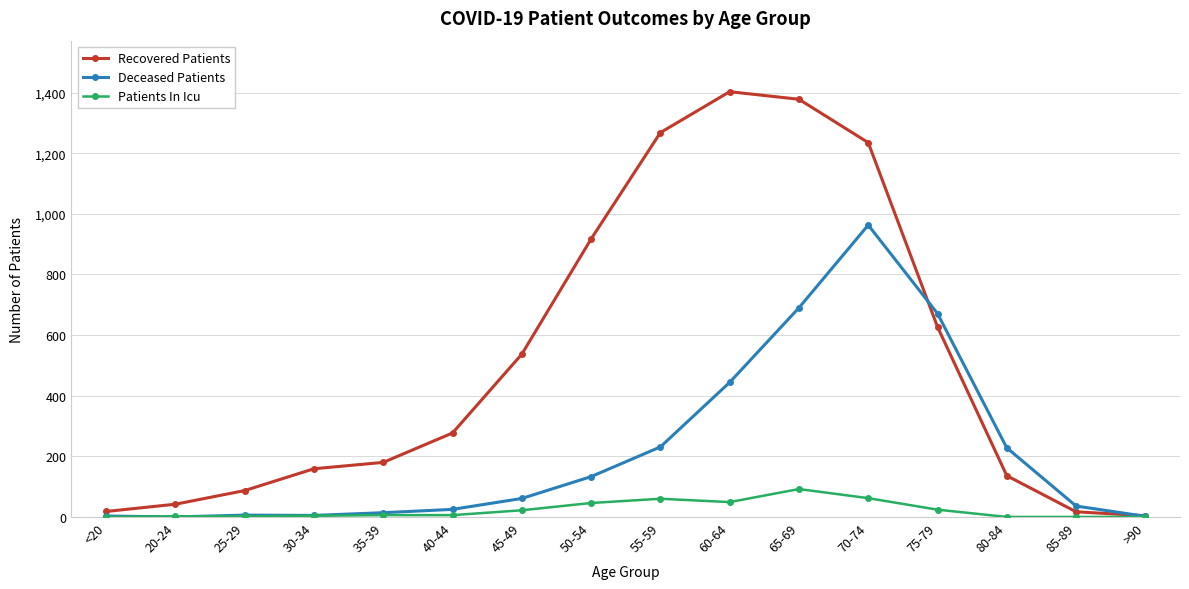

What are all the series names shown in the legend?

Recovered Patients, Deceased Patients, Patients In Icu